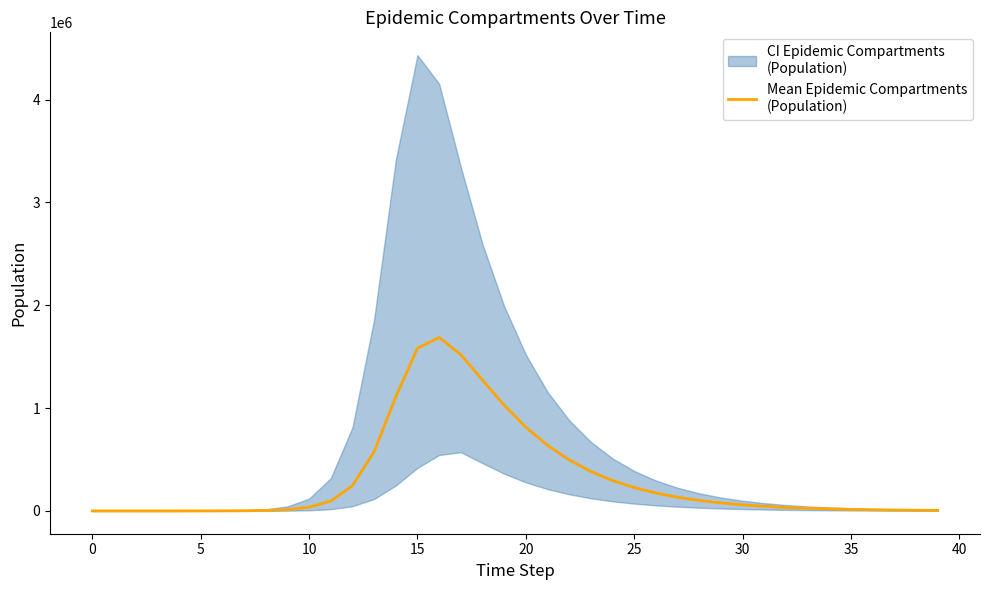

What is the approximate value at 40?

13199.9